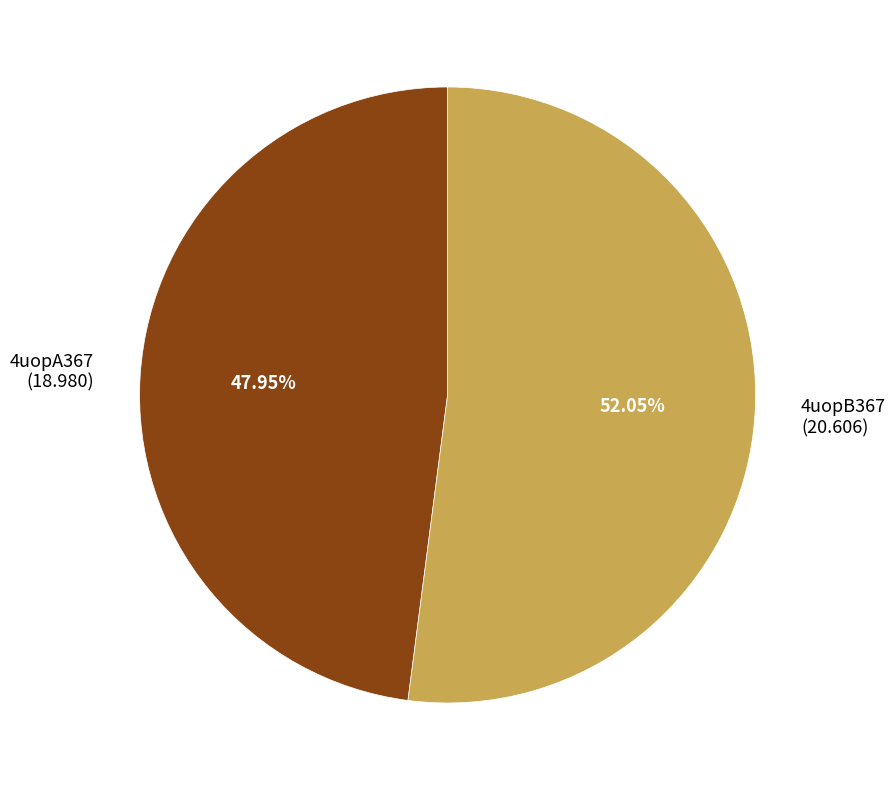

True or false: 4uopA367 accounts for 56% of the total.

False